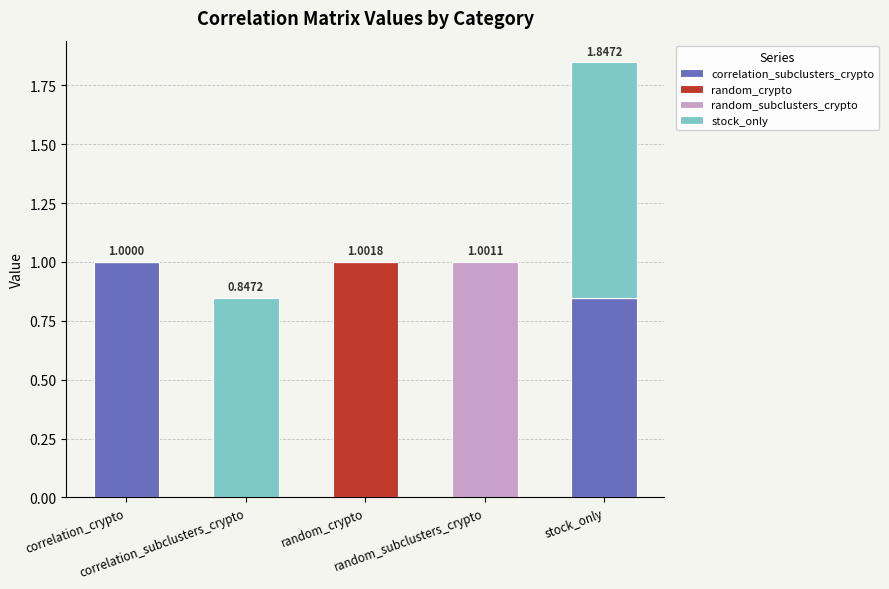

How many series are shown in this chart?

4